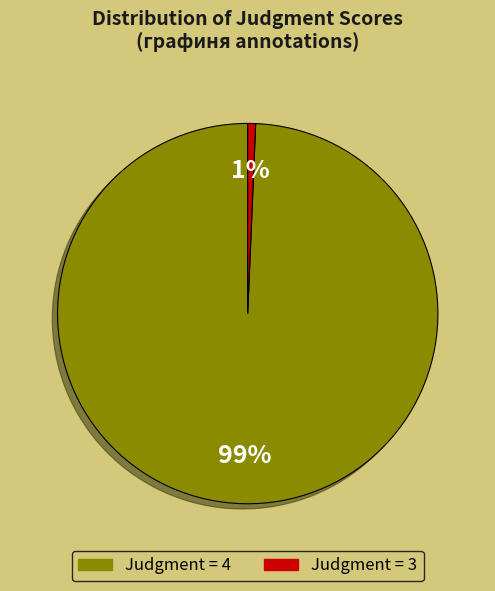

To the nearest percent, what is the average slice percentage?

50%